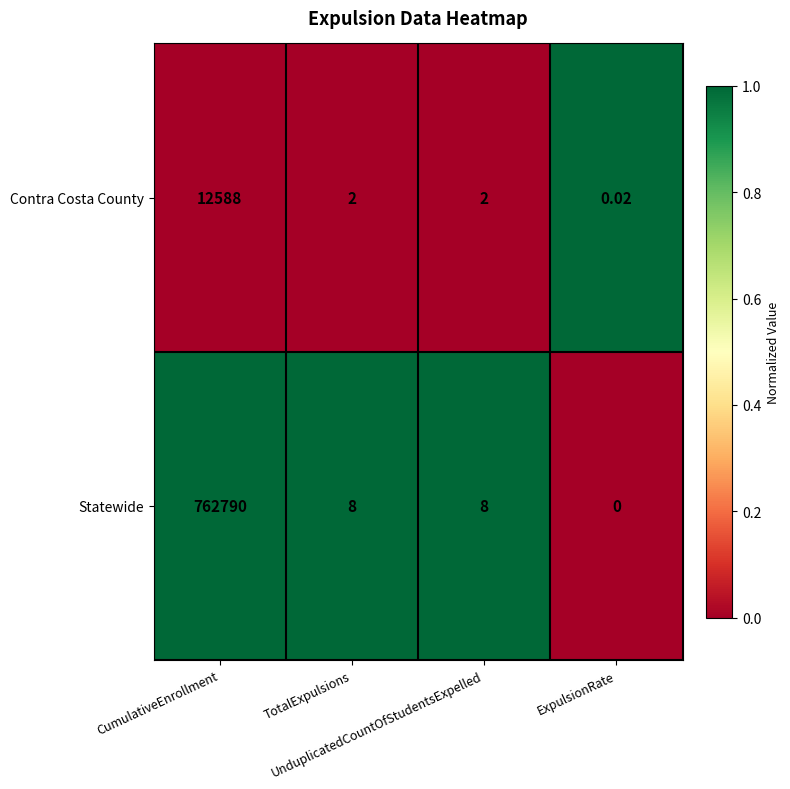

Which series has the widest spread of values?

Statewide